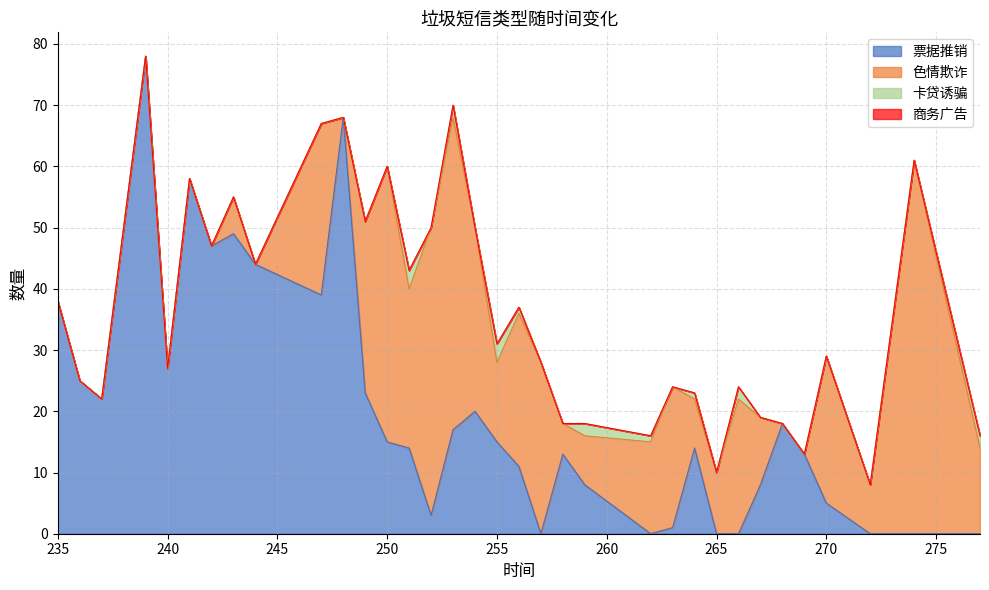

What is the difference between the highest and lowest values at 255?

15